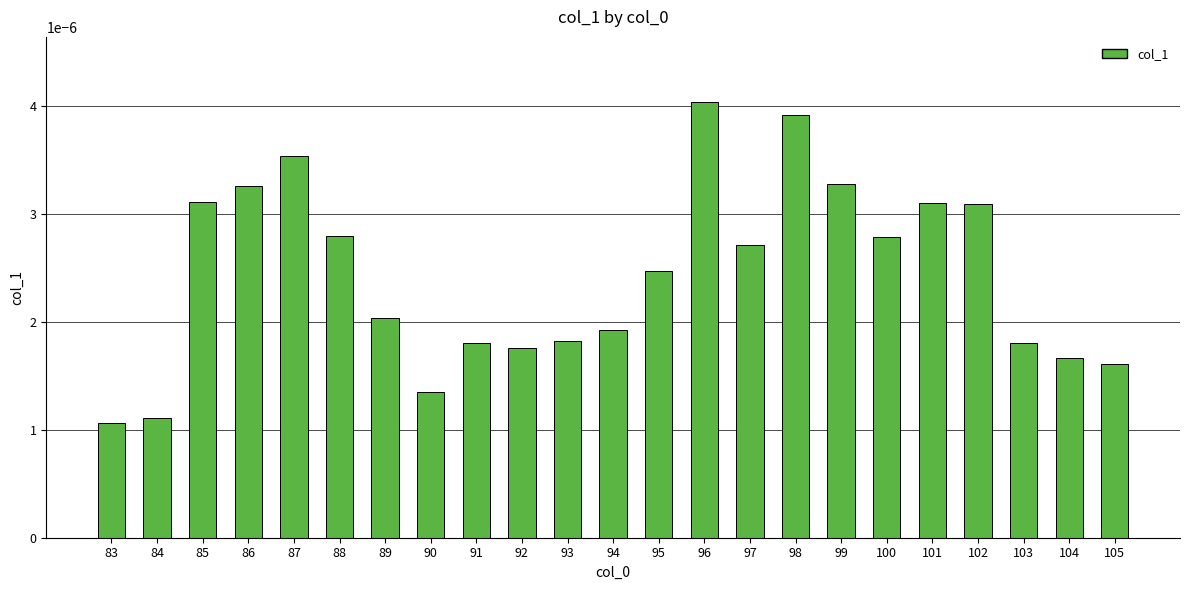

How many values are between 0 and 1?

23